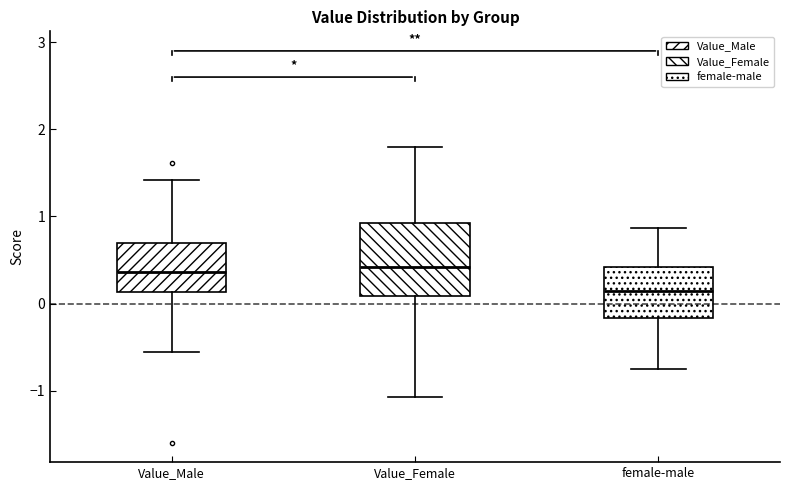

Where does the lower whisker of the box for Value_Male end on the y-axis? The values are not printed on the chart, so give them approximately, as read against the axis.

-0.6